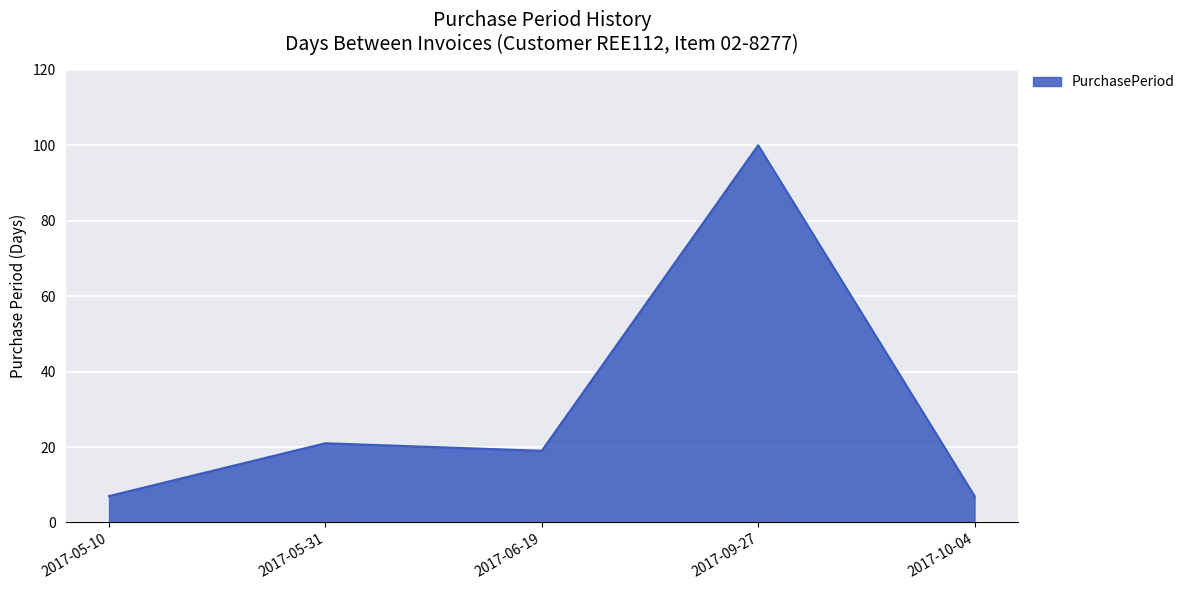

Which has a higher value, 2017-09-27 or 2017-05-10?

2017-09-27